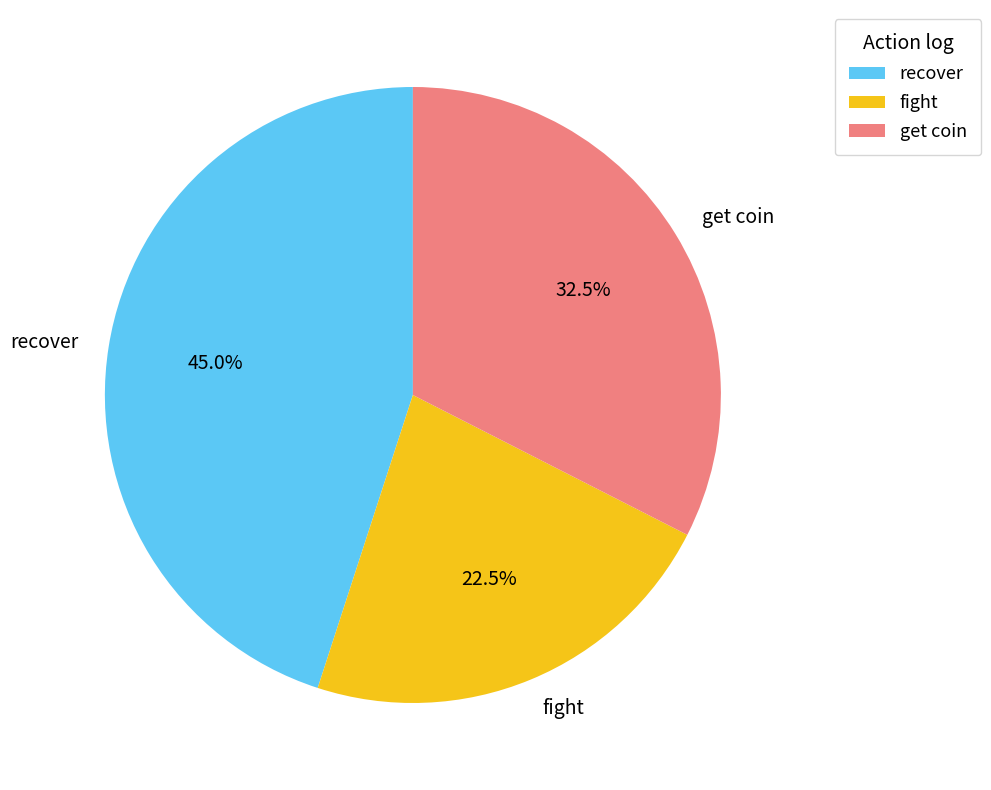

Rank the categories by value from highest to lowest.

recover, get coin, fight